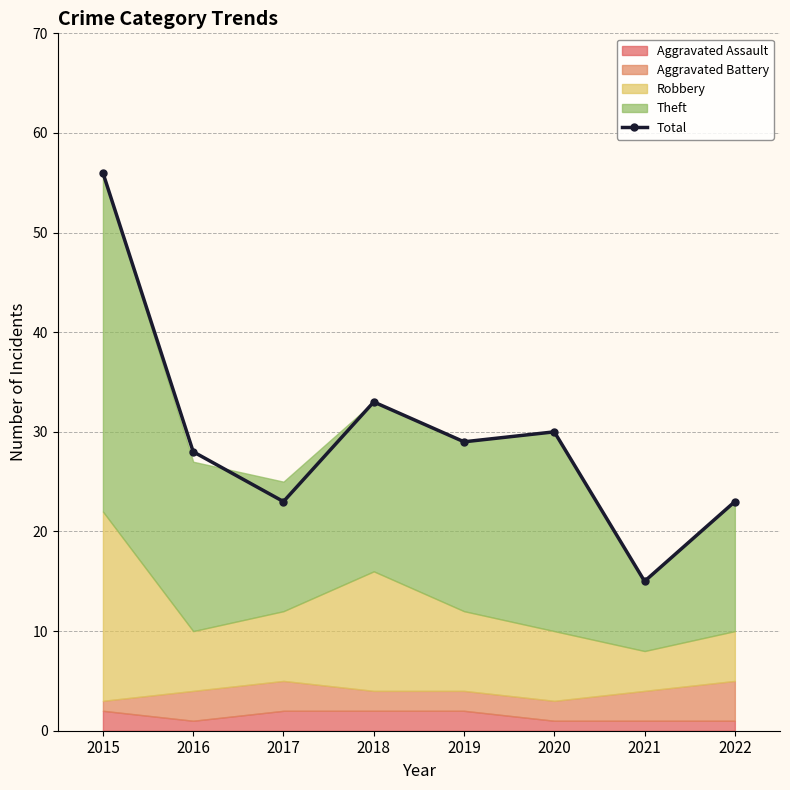

What is the ratio of the value at 2018 to the value at 2016?

1.2